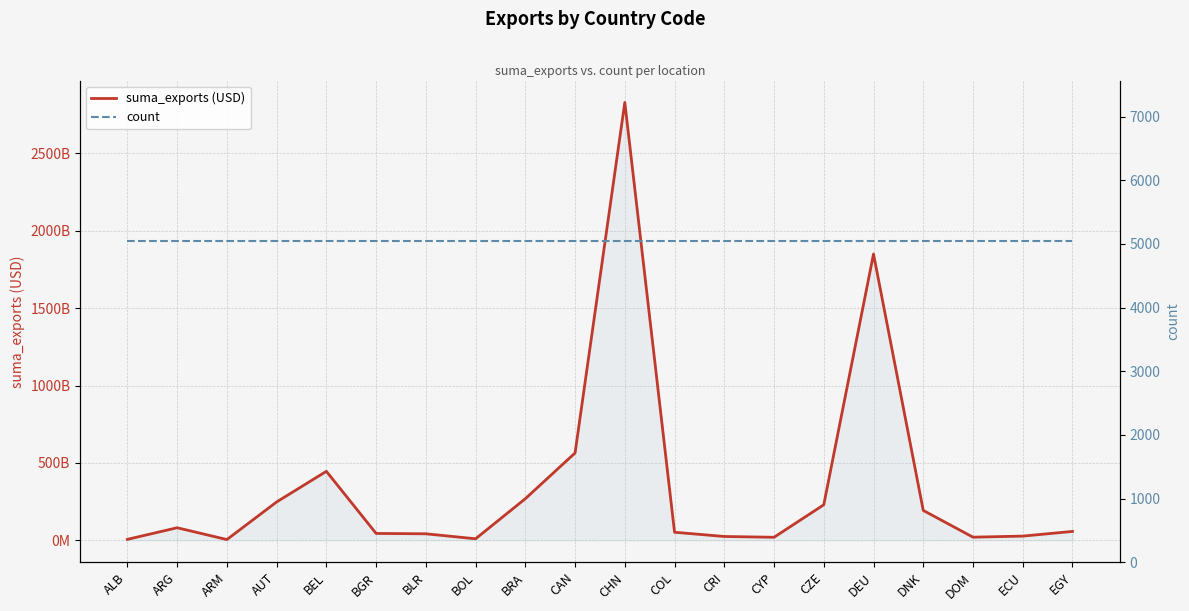

What is the label of the 7th point from the right?

CYP